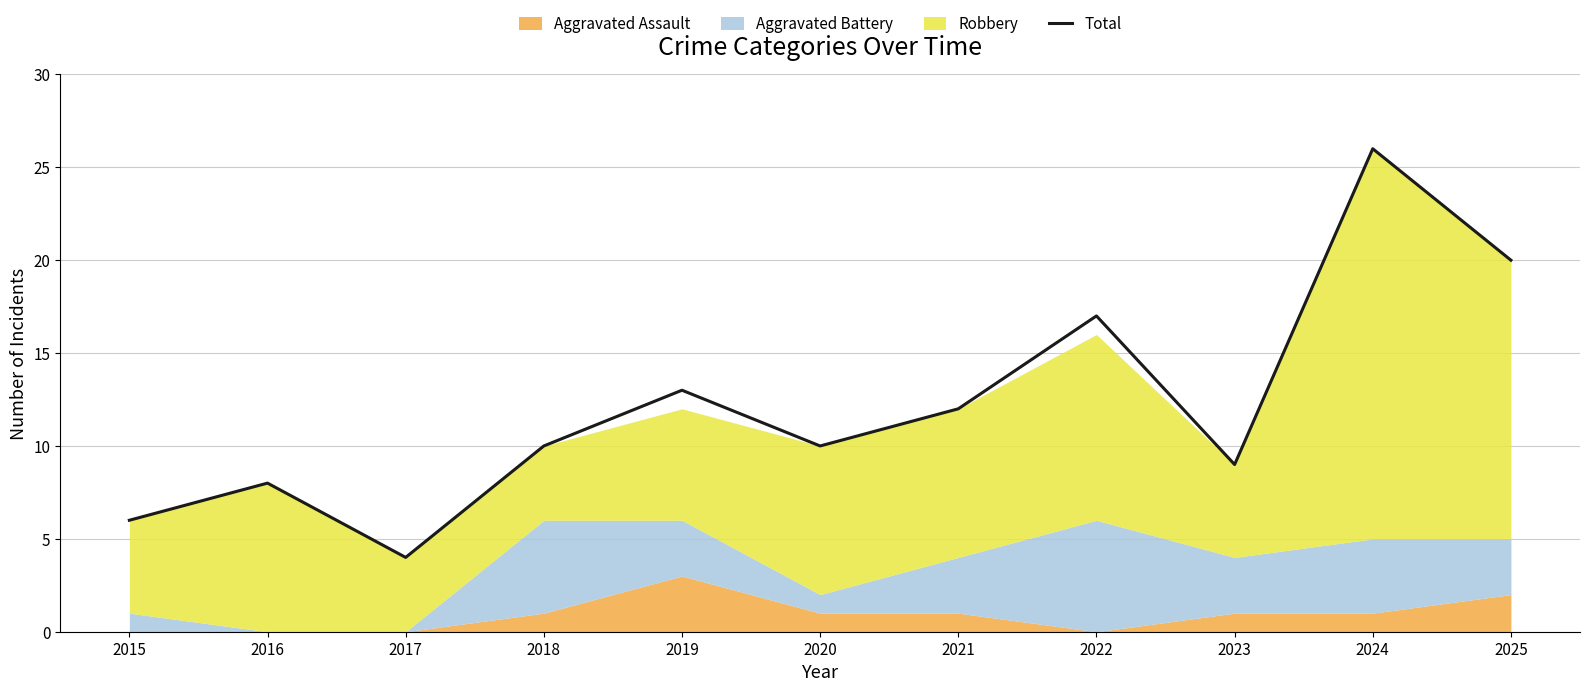

What is the change in value from 2015 to 2024?

+20